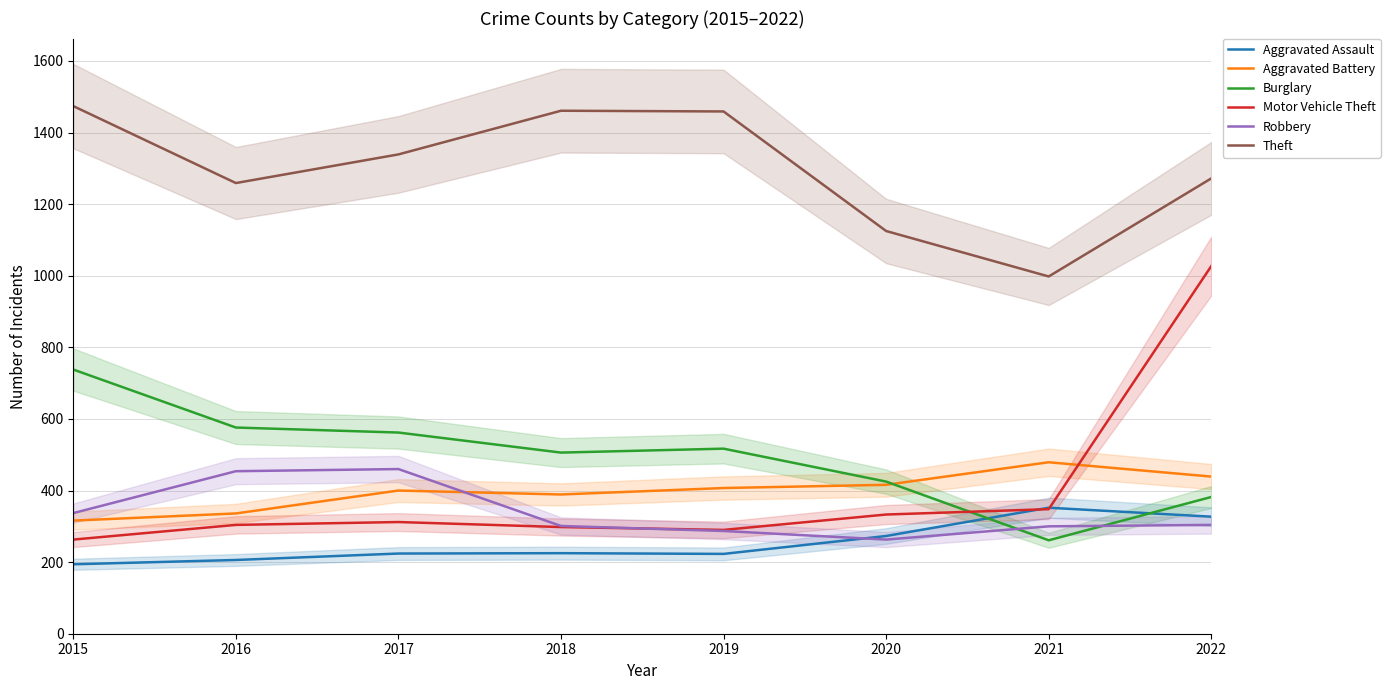

How many lines are shown in the chart?

6